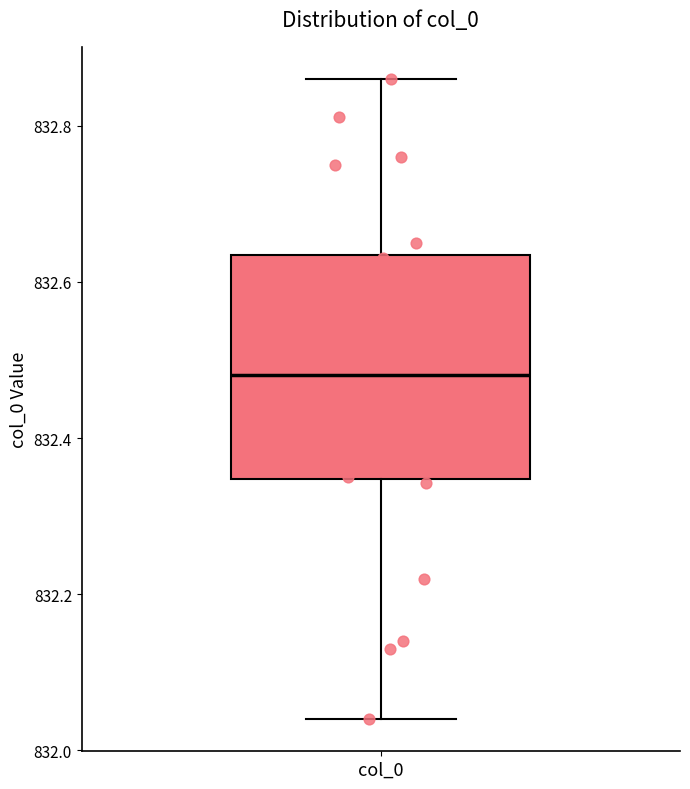

Transcribe this box plot: give where the median line is, the range the box spans, and where the two whiskers end, as read against the y-axis. The values are not printed on the chart, so give them approximately, as read against the axis.

median 832.48, box 832.34 to 832.64, whiskers 832.04 to 832.86